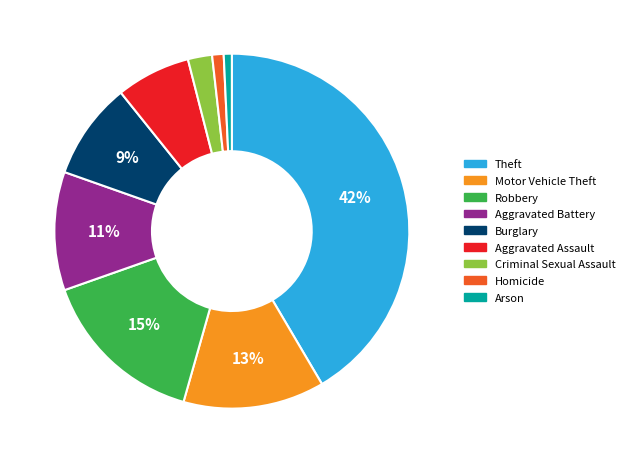

What is the largest slice in the pie chart?

Theft